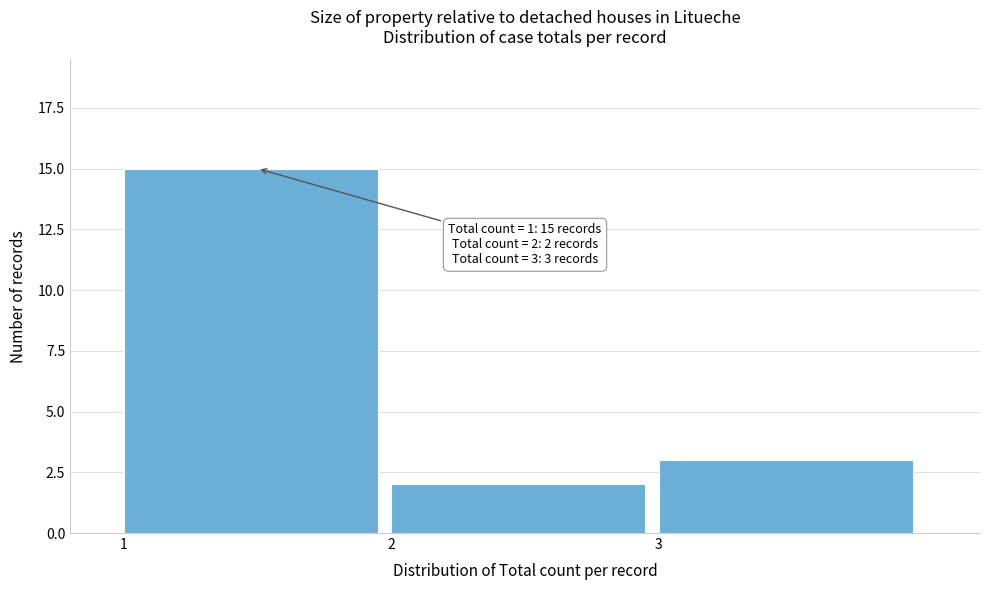

Which range on the x-axis has the tallest bar?

1 to 2